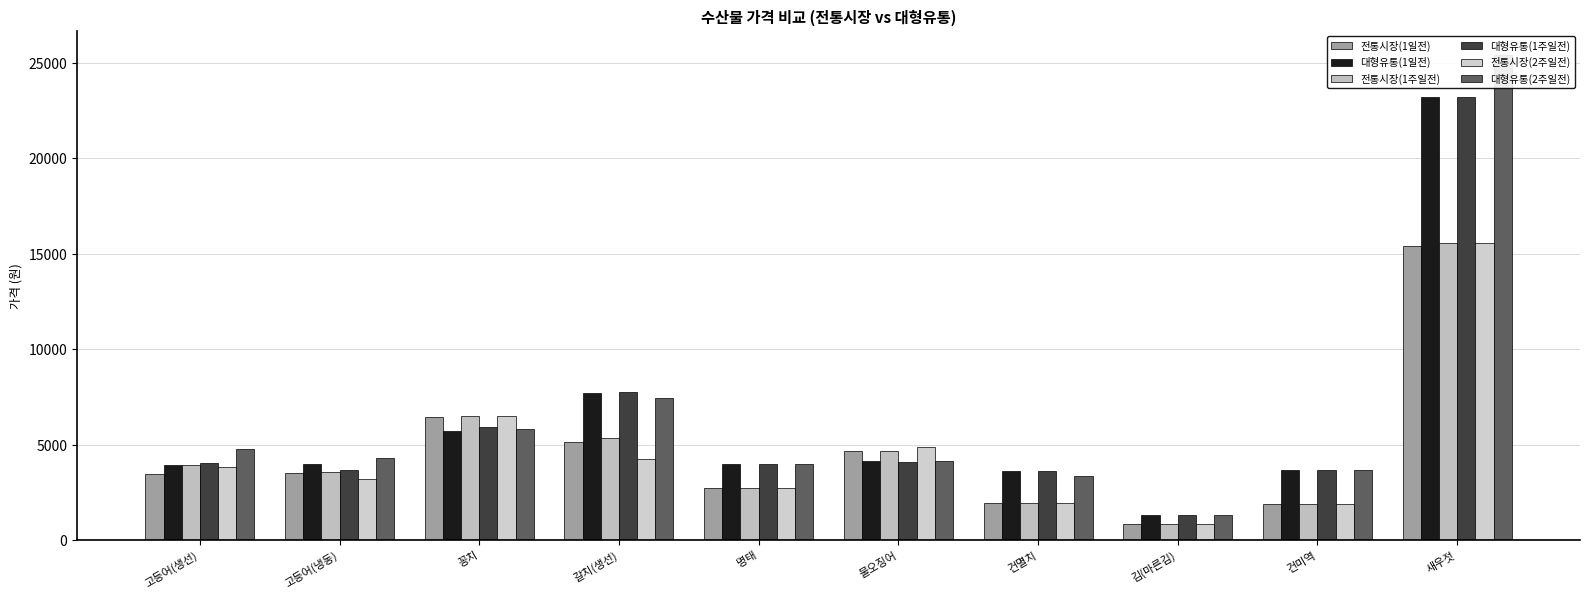

What value does the 대형유통(1일전) series have at 건멸치, to the nearest 10?

3620